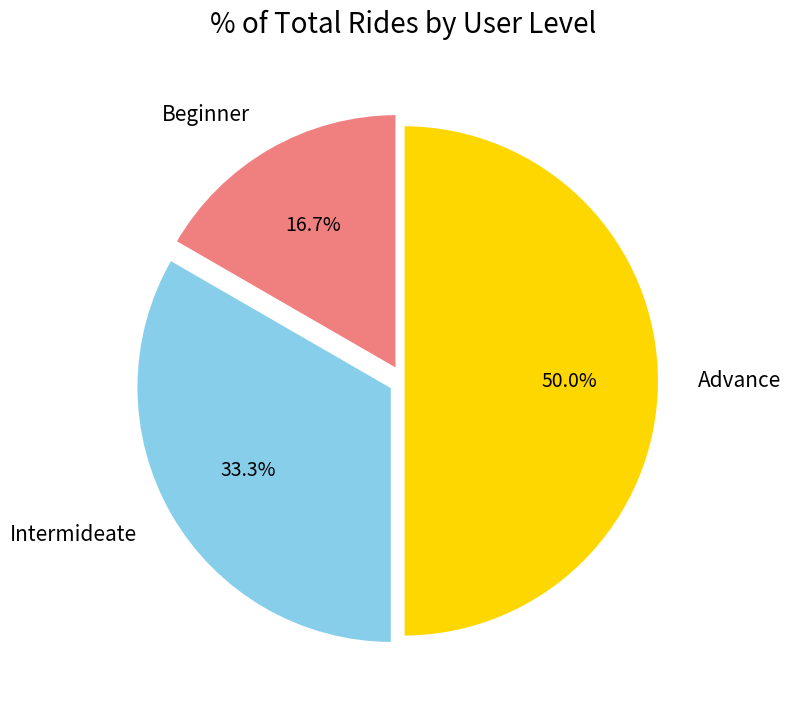

Which has a higher value, Advance or Beginner?

Advance